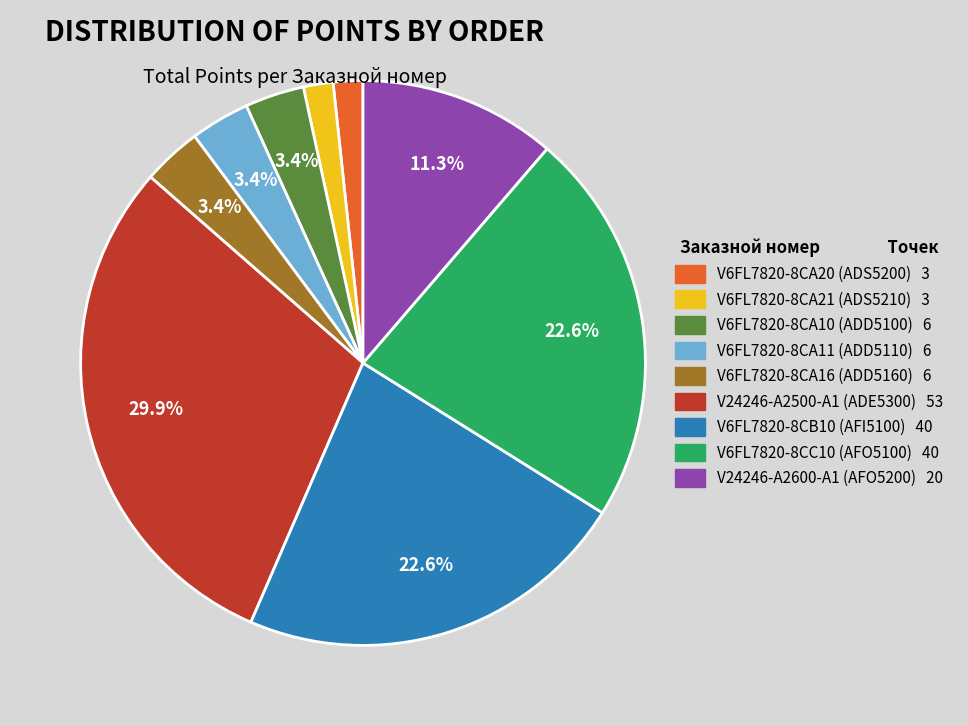

What percentage is NOT represented by V6FL7820-8CA10 (ADD5100) 6?

96.6%